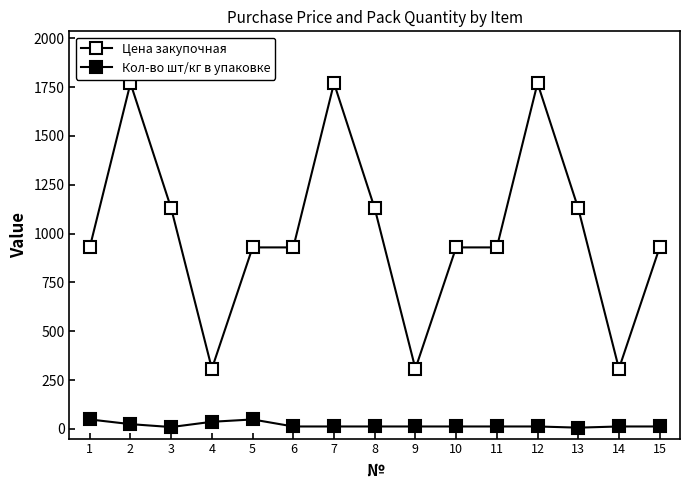

How many lines are shown in the chart?

2